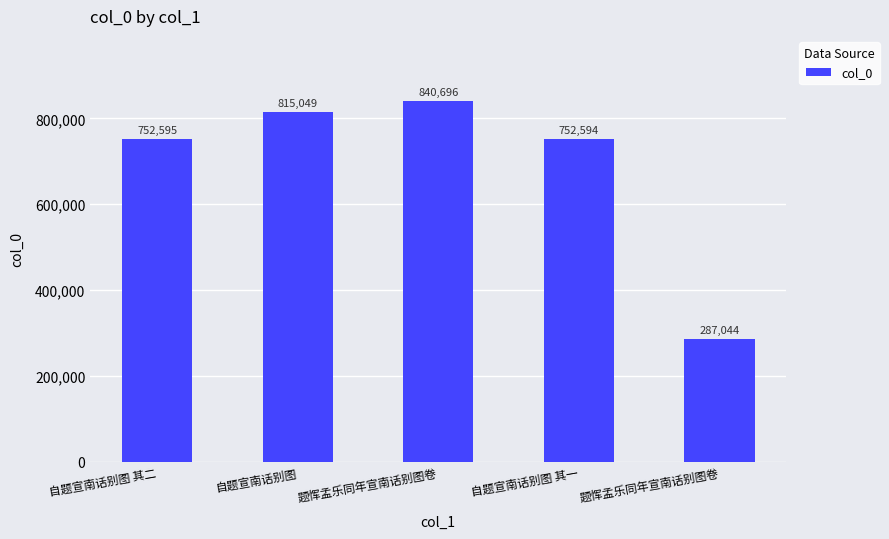

How many bars are there in total?

5